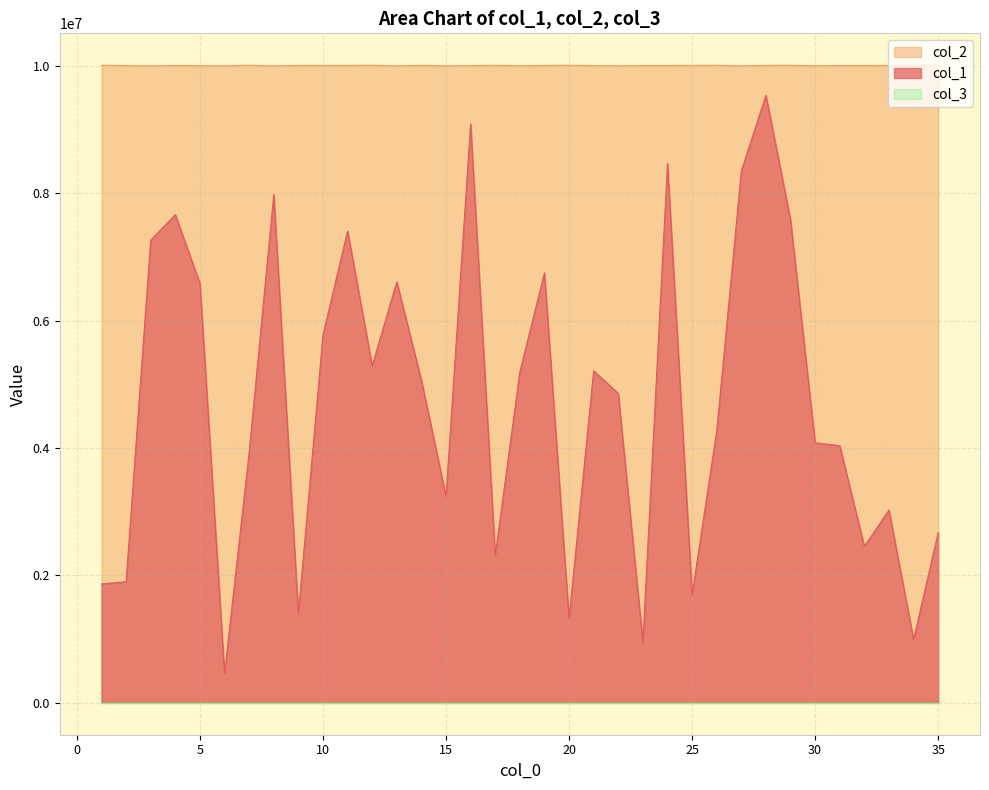

Which series has the largest total across all categories?

col_2